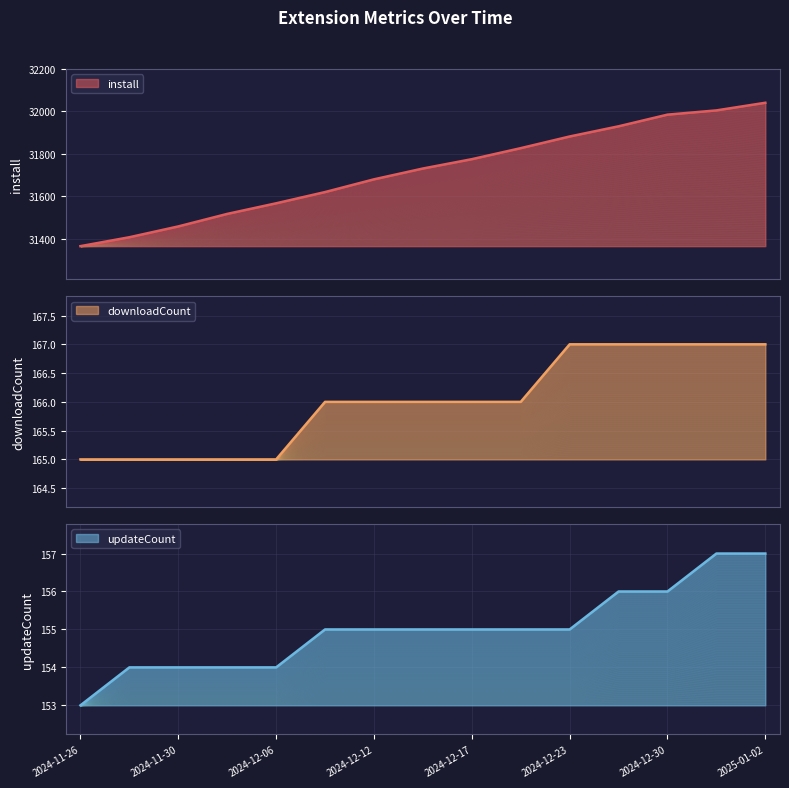

The value of install at 2024-12-27 is 51369. True or false?

False